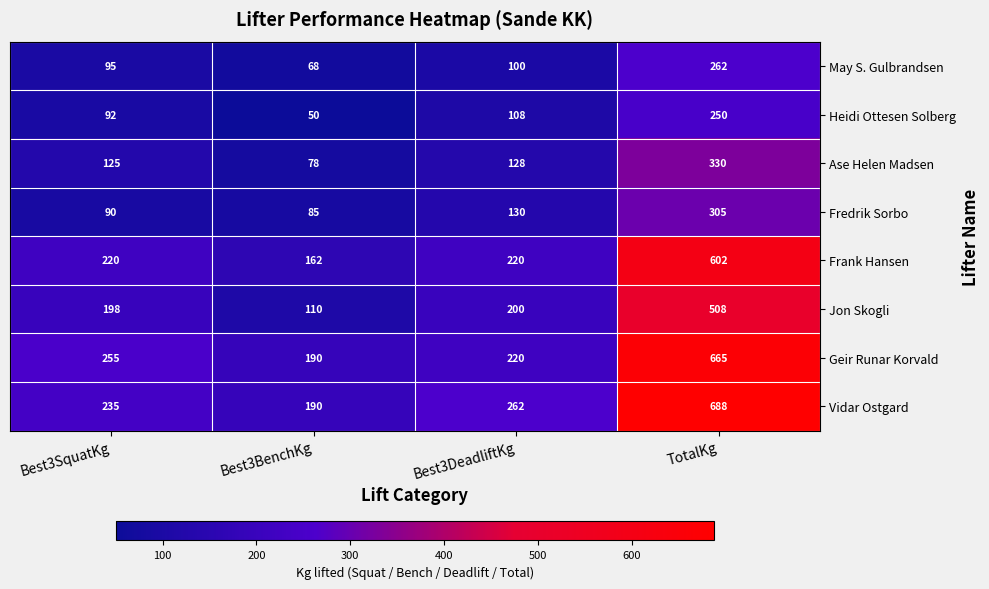

What is the difference between the second highest and minimum values in the Heidi Ottesen Solberg series?

58